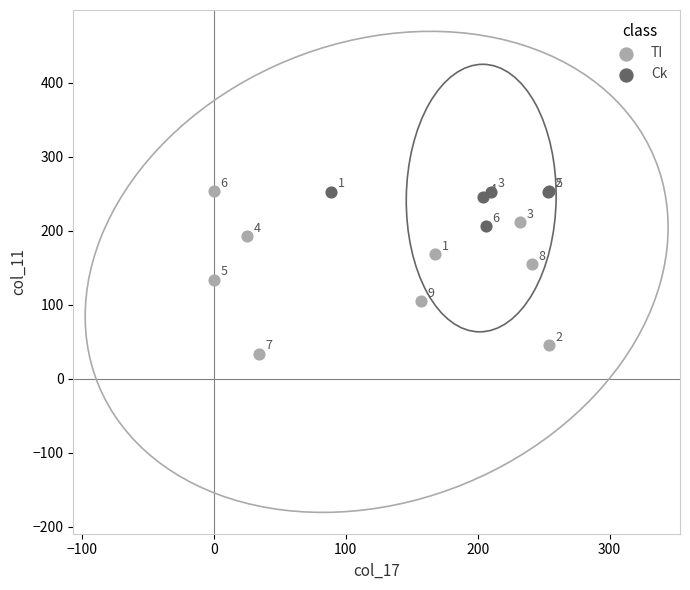

Which series has the largest Y range (max minus min)?

TI